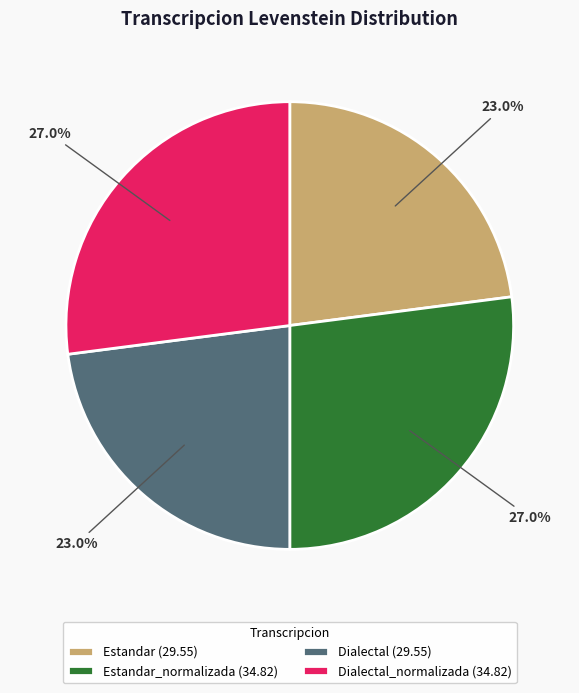

What percentage is NOT represented by Dialectal (29.55)?

77.0%